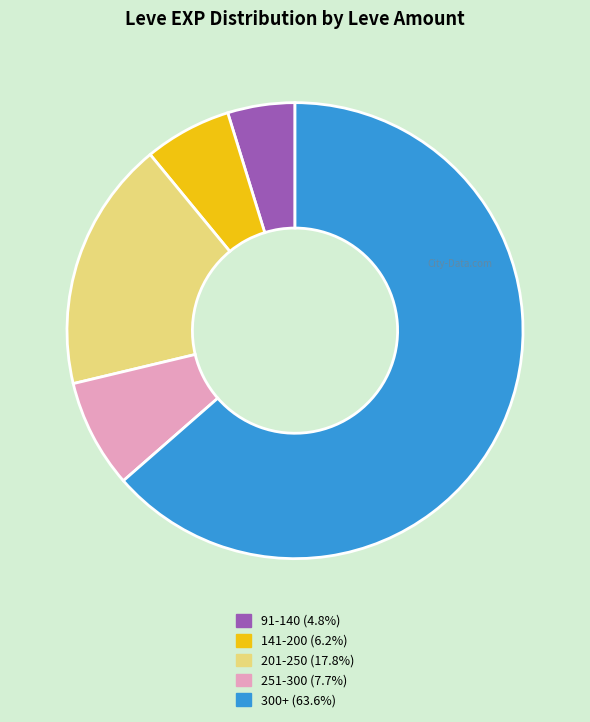

How many slices are in this pie chart?

5